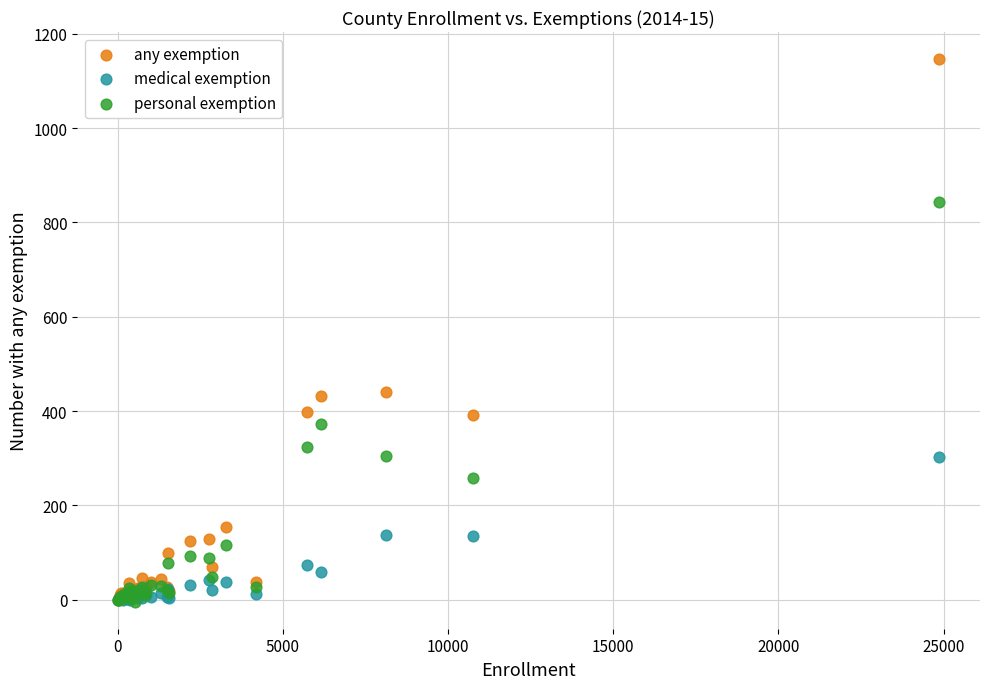

Which series contains the highest Y value?

any exemption